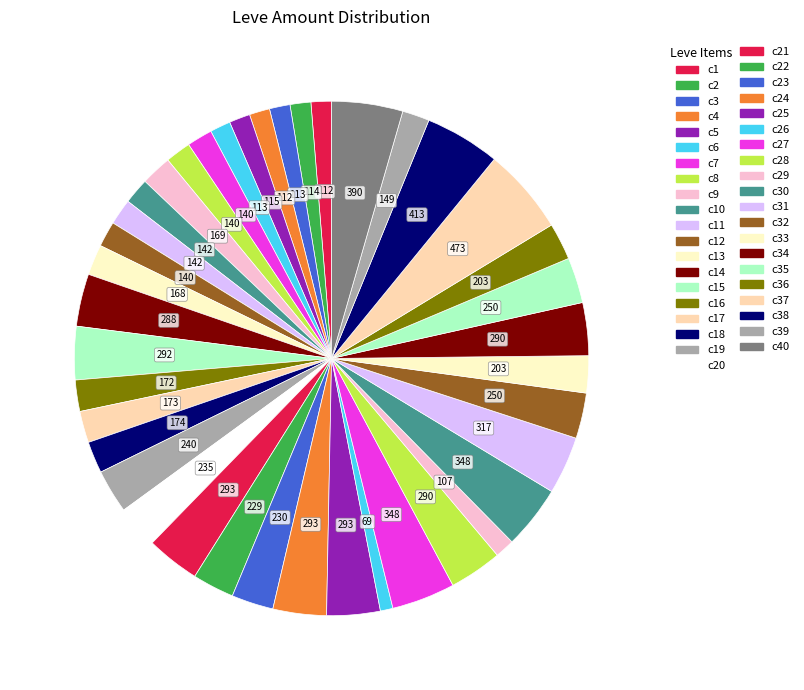

To the nearest percent, what is the difference between the largest and smallest slice percentages?

5%